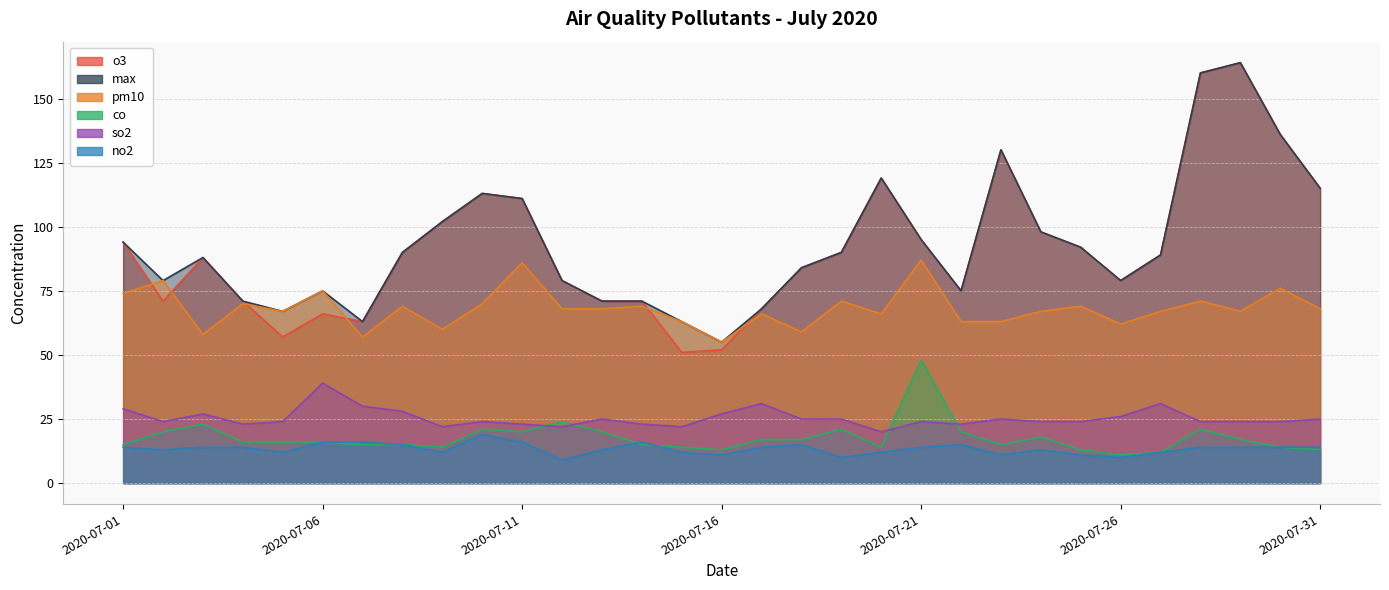

Where is pm10 nearest to the value 71?

2020-07-19